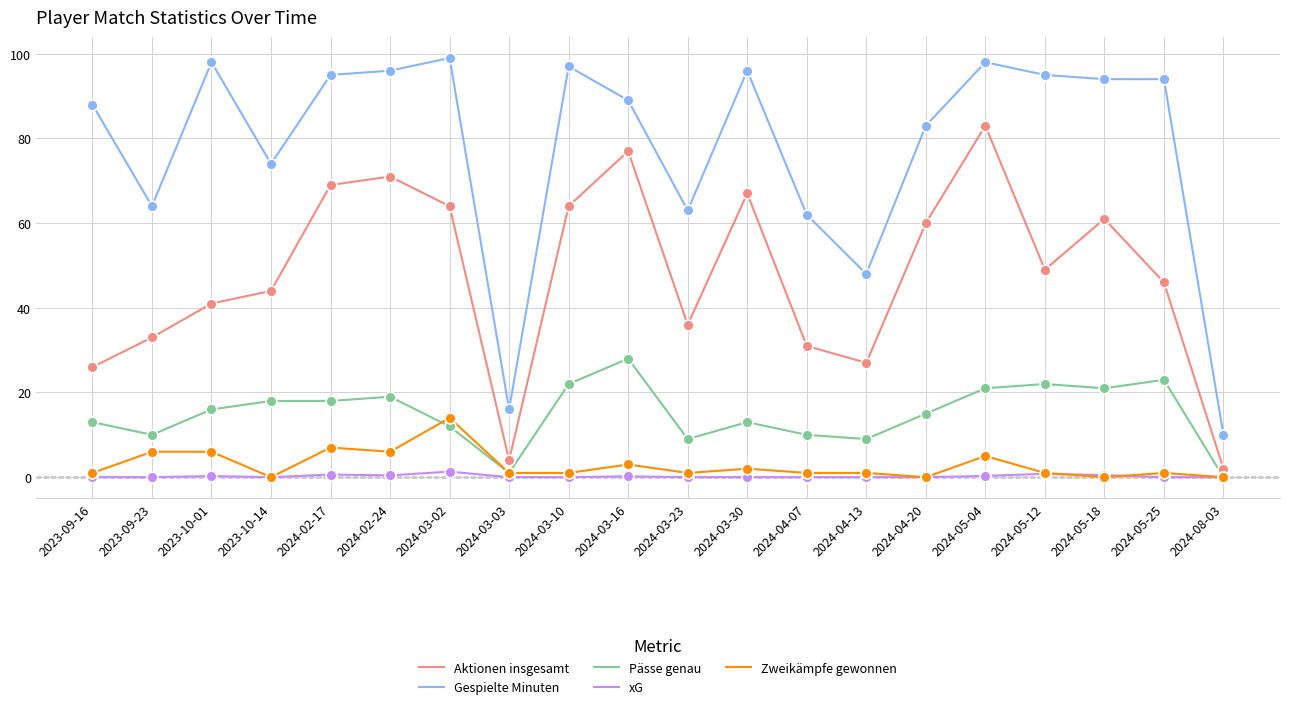

Is the value of Zweikämpfe gewonnen at 2024-08-03 greater than the value of Pässe genau at 2024-04-13?

No